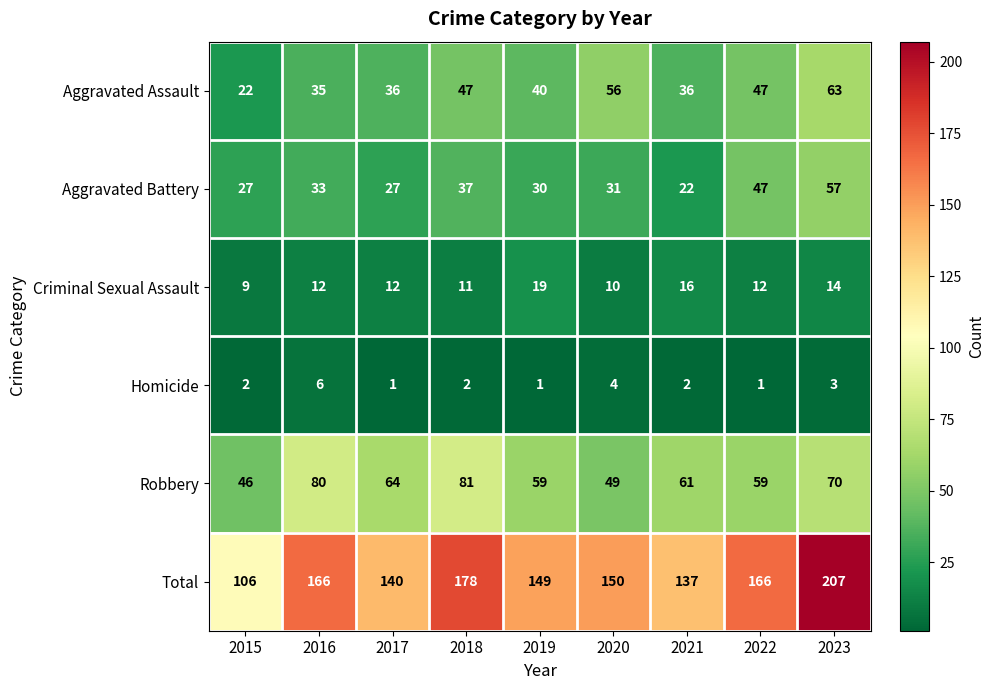

What is the average value of the Aggravated Battery series?

35